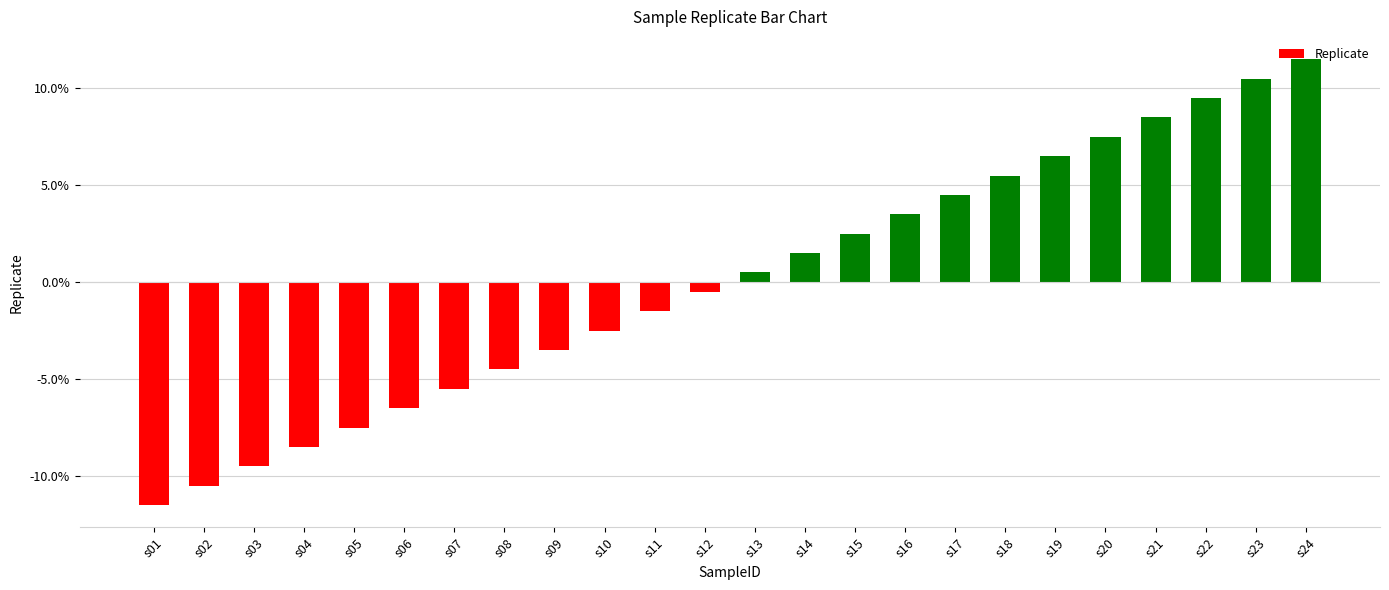

Reading left to right, transcribe all the data shown in this chart.

-11.5	-10.5	-9.5	-8.5	-7.5	-6.5	-5.5	-4.5	-3.5	-2.5	-1.5	-0.5	0.5	1.5	2.5	3.5	4.5	5.5	6.5	7.5	8.5	9.5	10.5	11.5